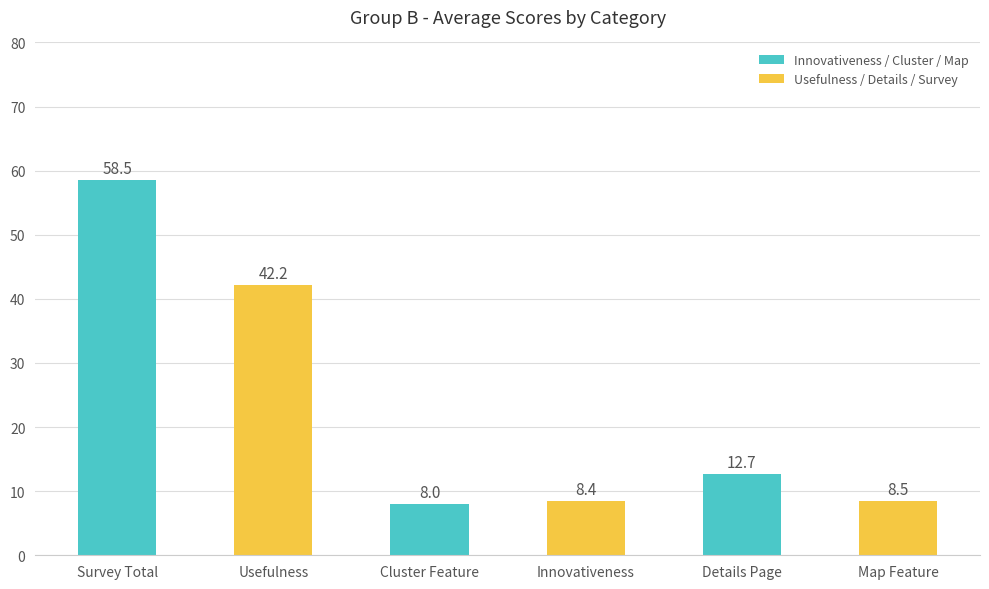

Are the bars grouped side by side (vs. stacked)?

No